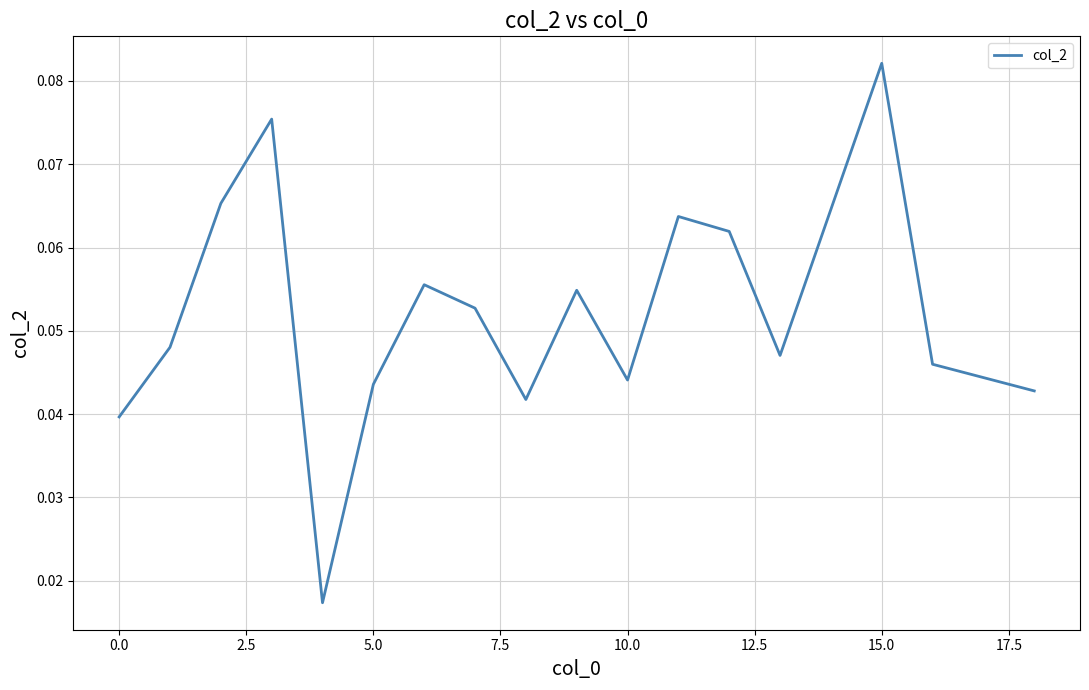

Reading left to right, list all the values displayed in this chart.

0.0	0.0	0.1	0.1	0.0	0.0	0.1	0.1	0.0	0.1	0.0	0.1	0.1	0.0	0.1	0.0	0.0